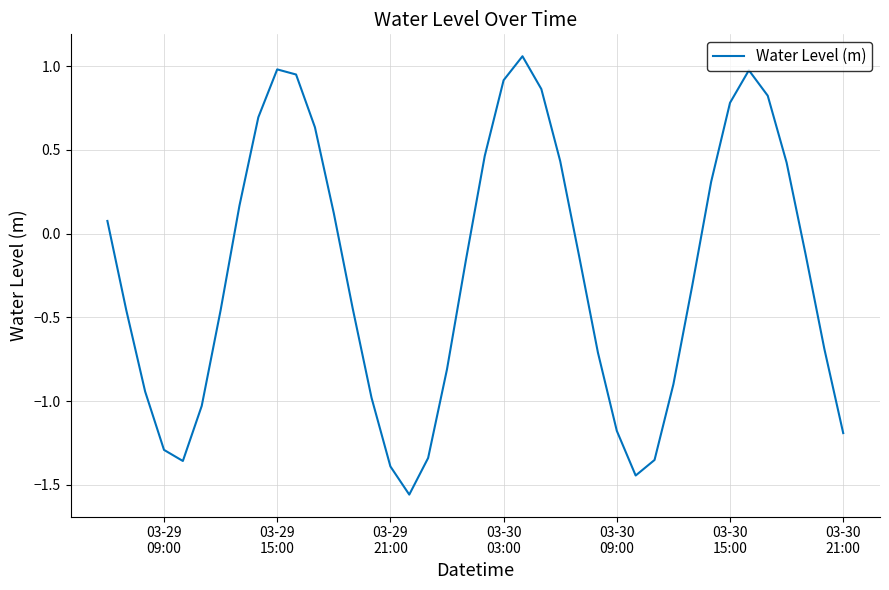

What is the difference between the maximum and minimum values?

2.6